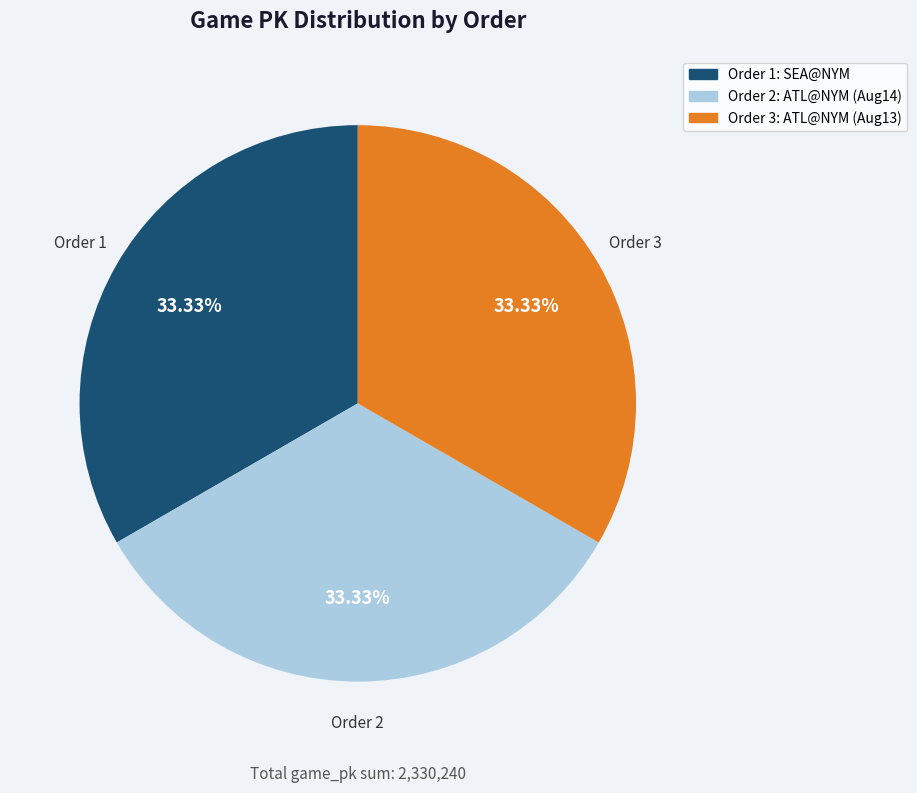

Is there a majority slice in this chart?

No